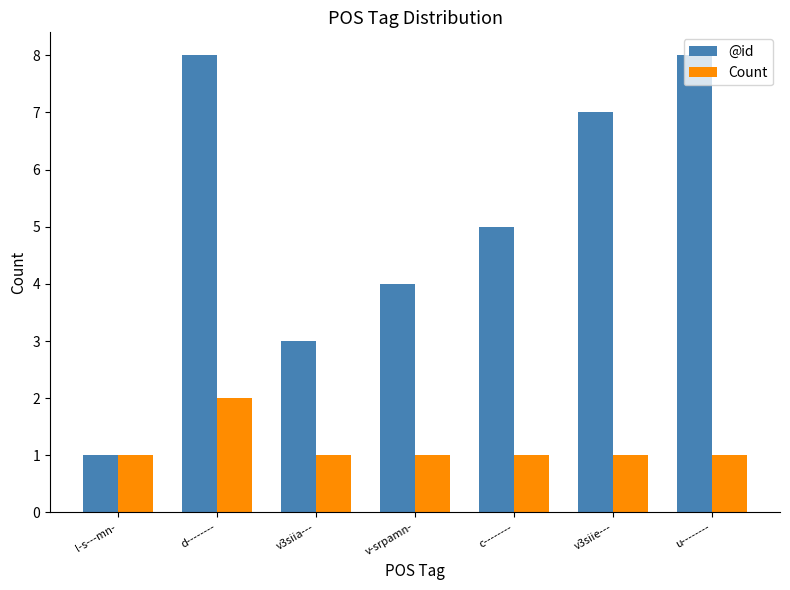

Which category has the lowest value in the @id series?

l-s---mn-